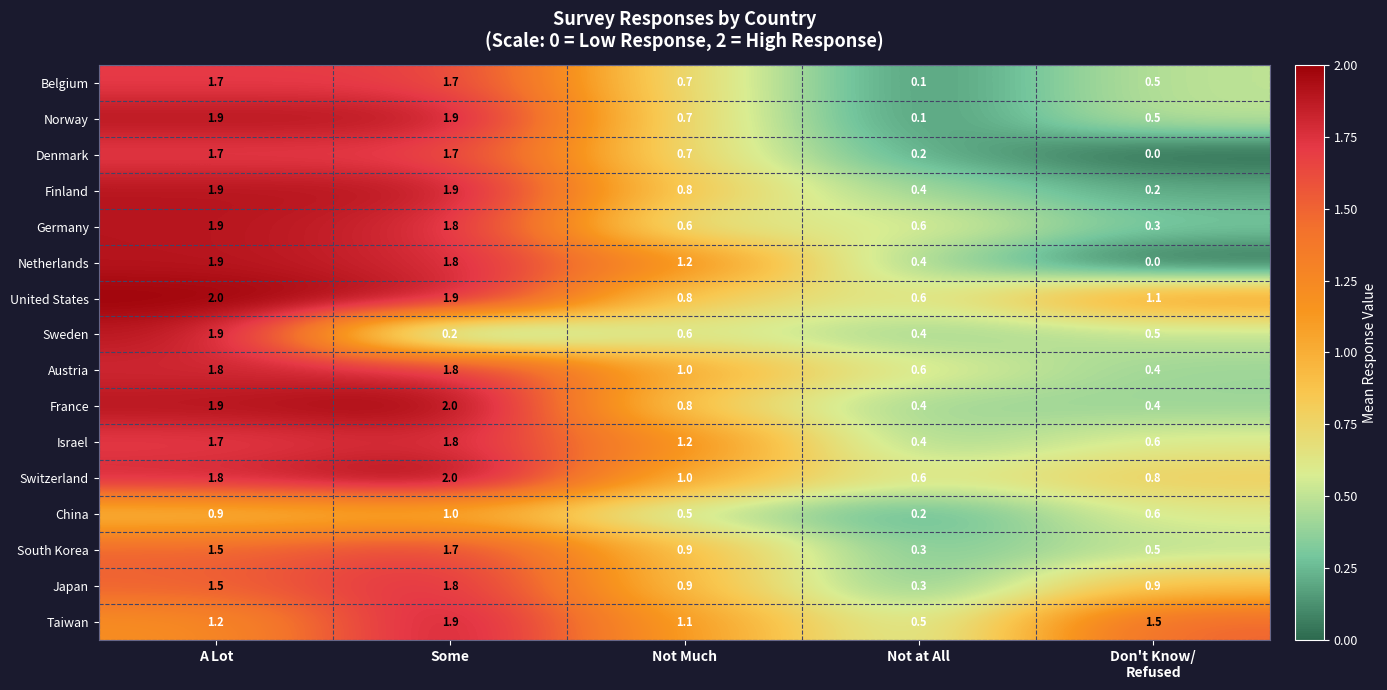

Which series changed the most between A Lot and Some?

Sweden